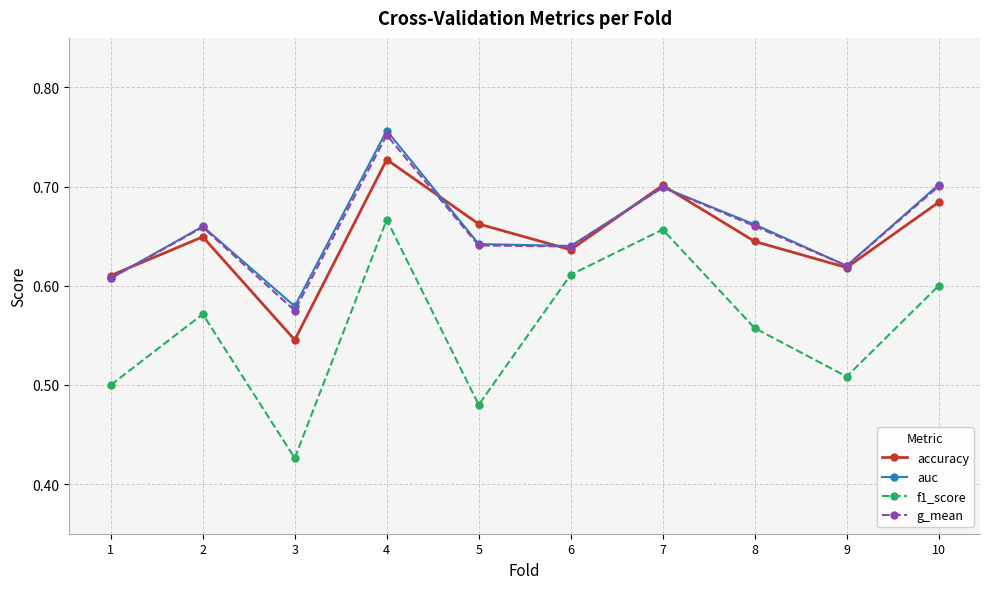

At which category does the chart reach its minimum across all series?

3